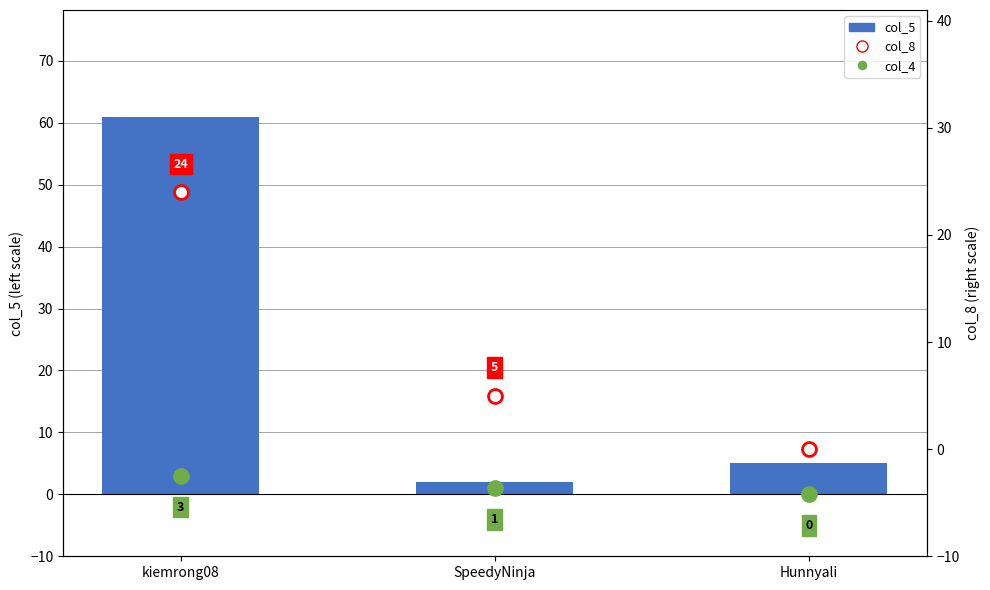

What is the sum of the col_4 values at SpeedyNinja and Hunnyali?

1